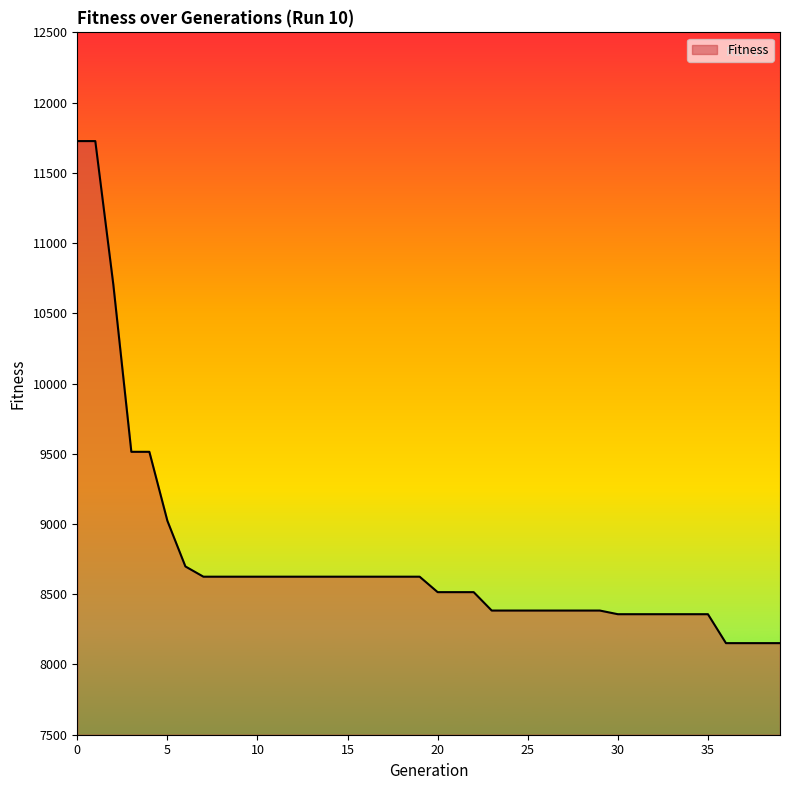

What is the difference between the maximum and minimum values?

3574